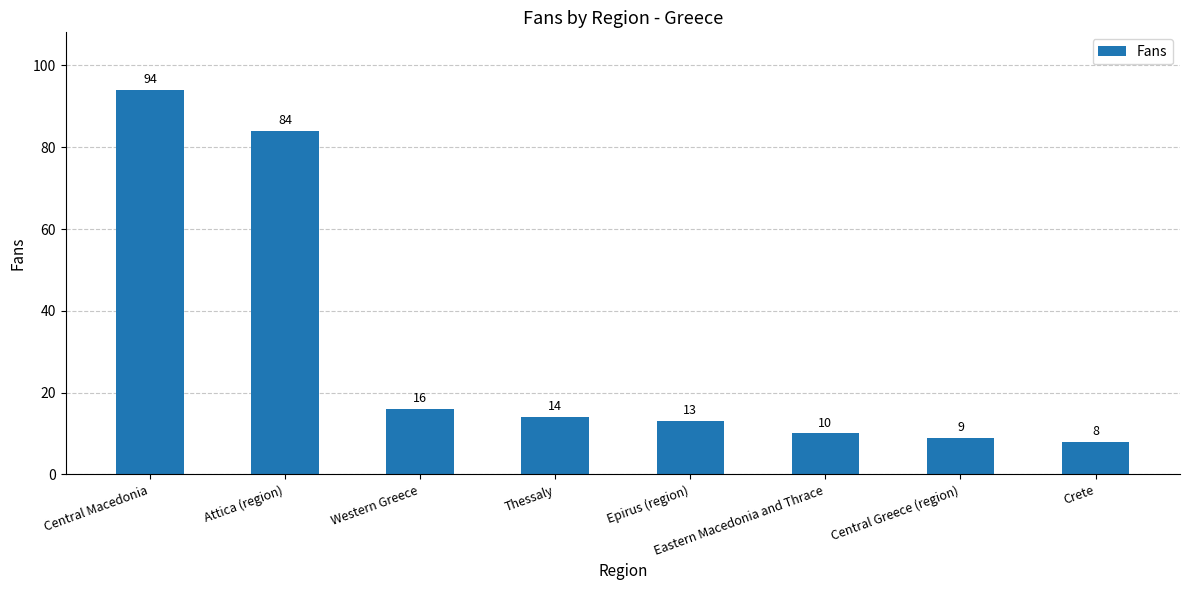

What is the label of the 3rd bar from the right?

Eastern Macedonia and Thrace